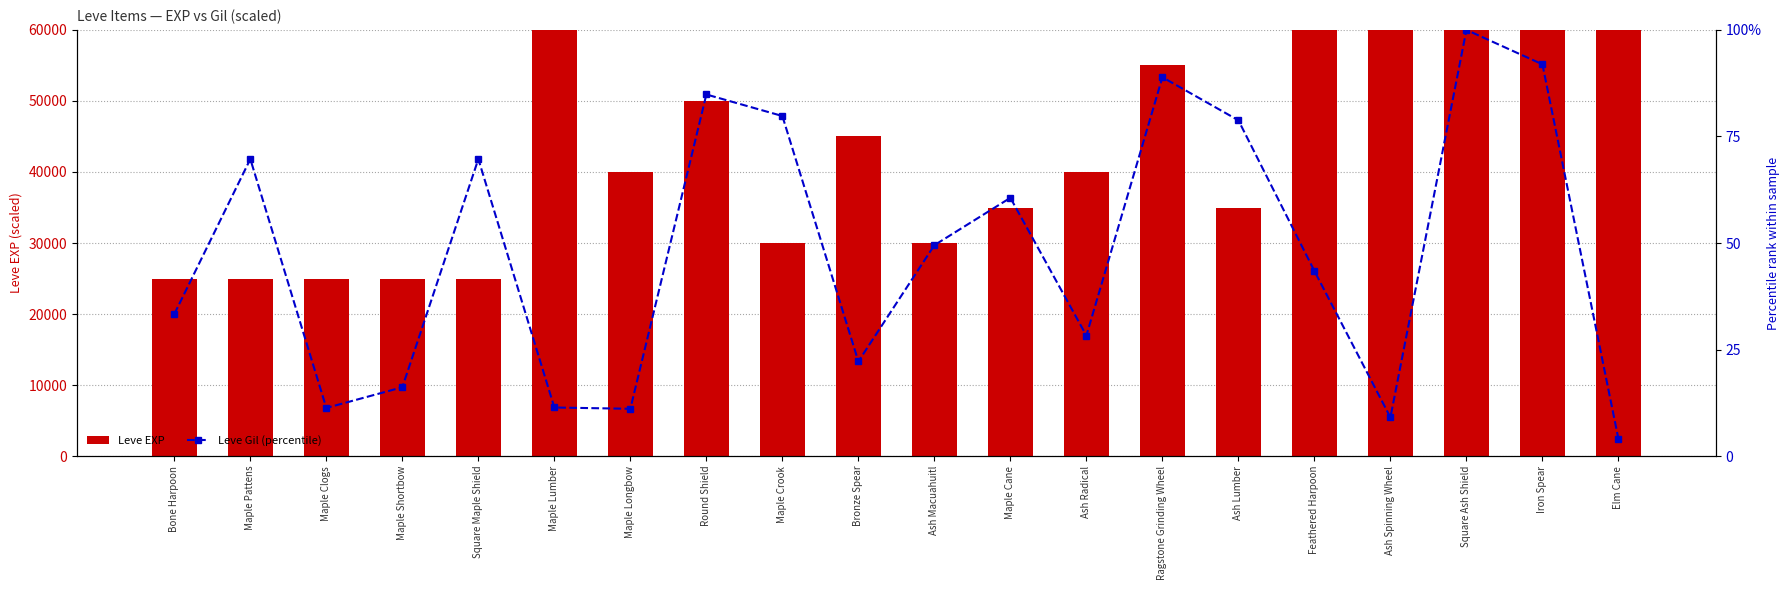

At which category is the sum across all series the highest?

Maple Lumber